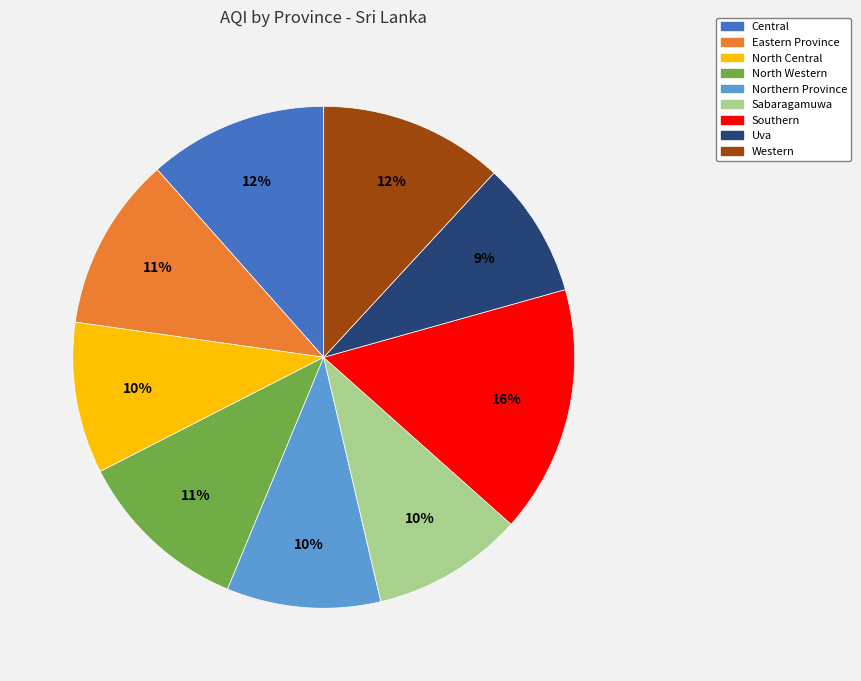

Which category has the biggest portion of the pie?

Southern